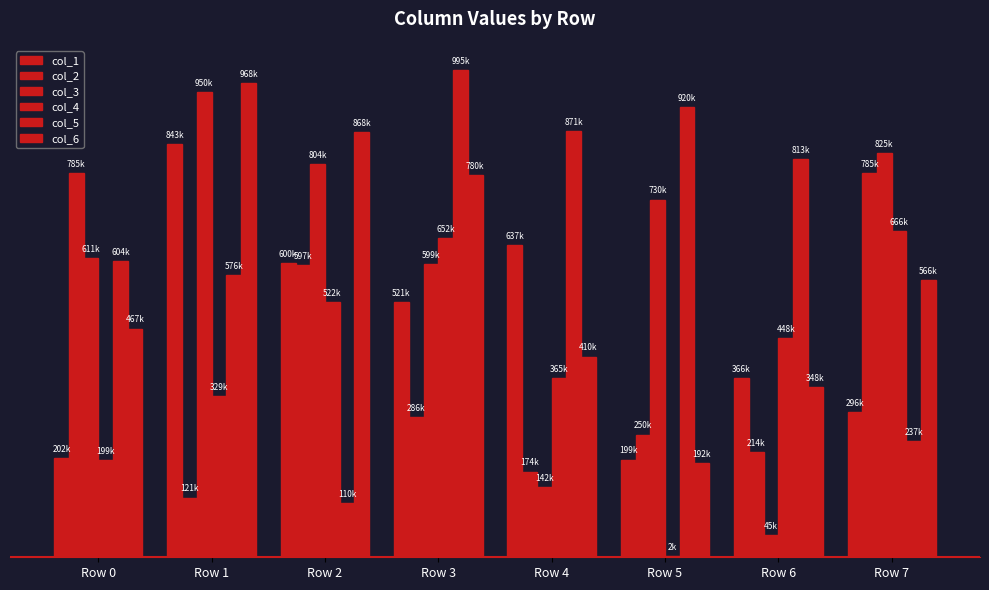

Are the bars horizontal?

No